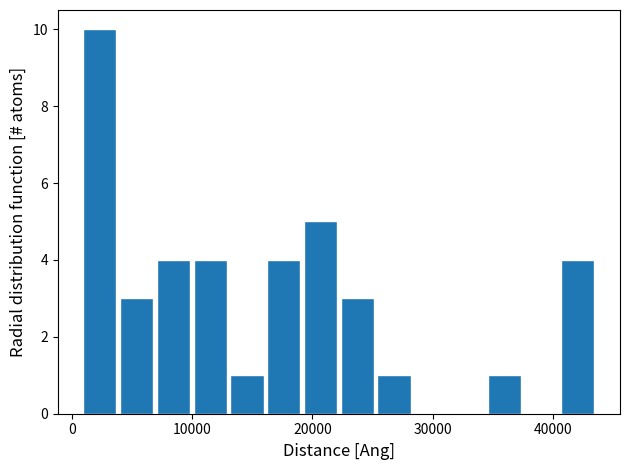

Read against the x-axis, roughly where is the centre of the tallest bar?

2000